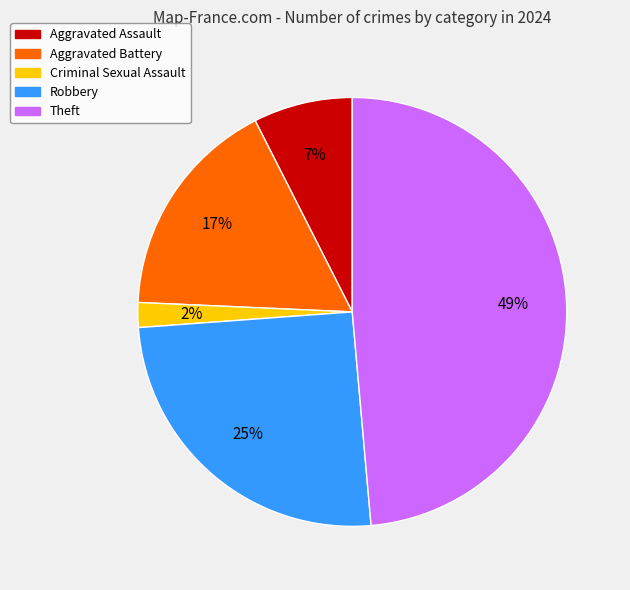

To the nearest percent, what is the difference between the Robbery and Aggravated Assault slice percentages?

18%